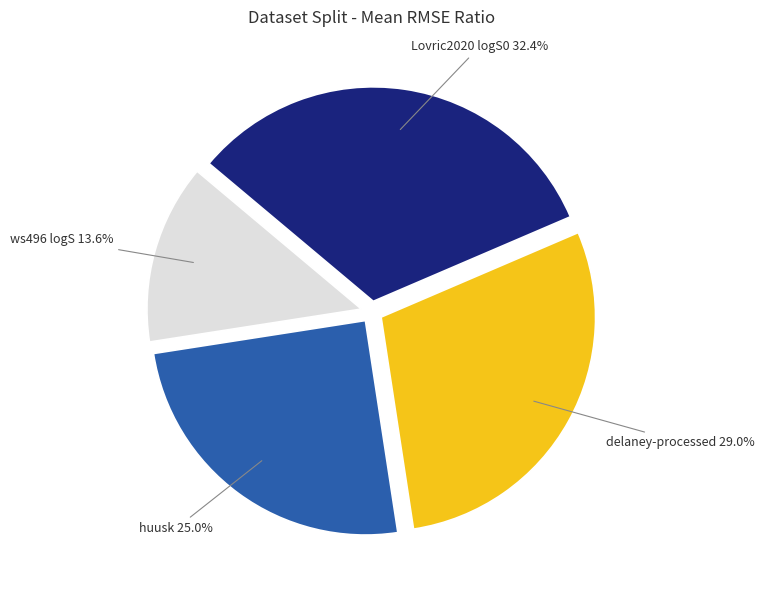

Is there any slice that represents more than half of the pie?

No